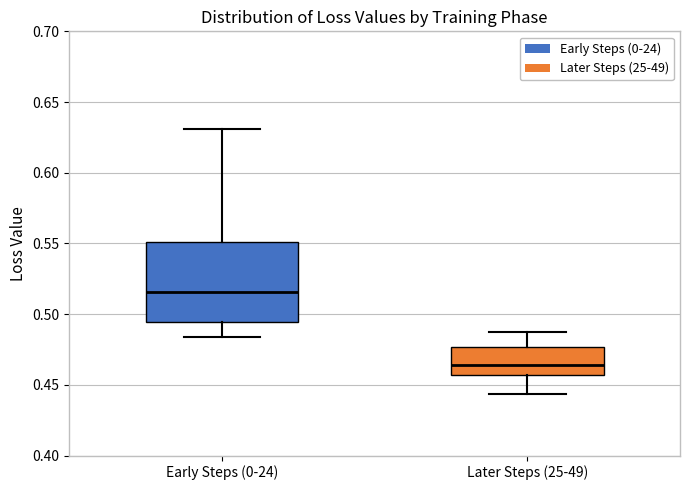

Which box has the lowest median line?

Later Steps (25-49)